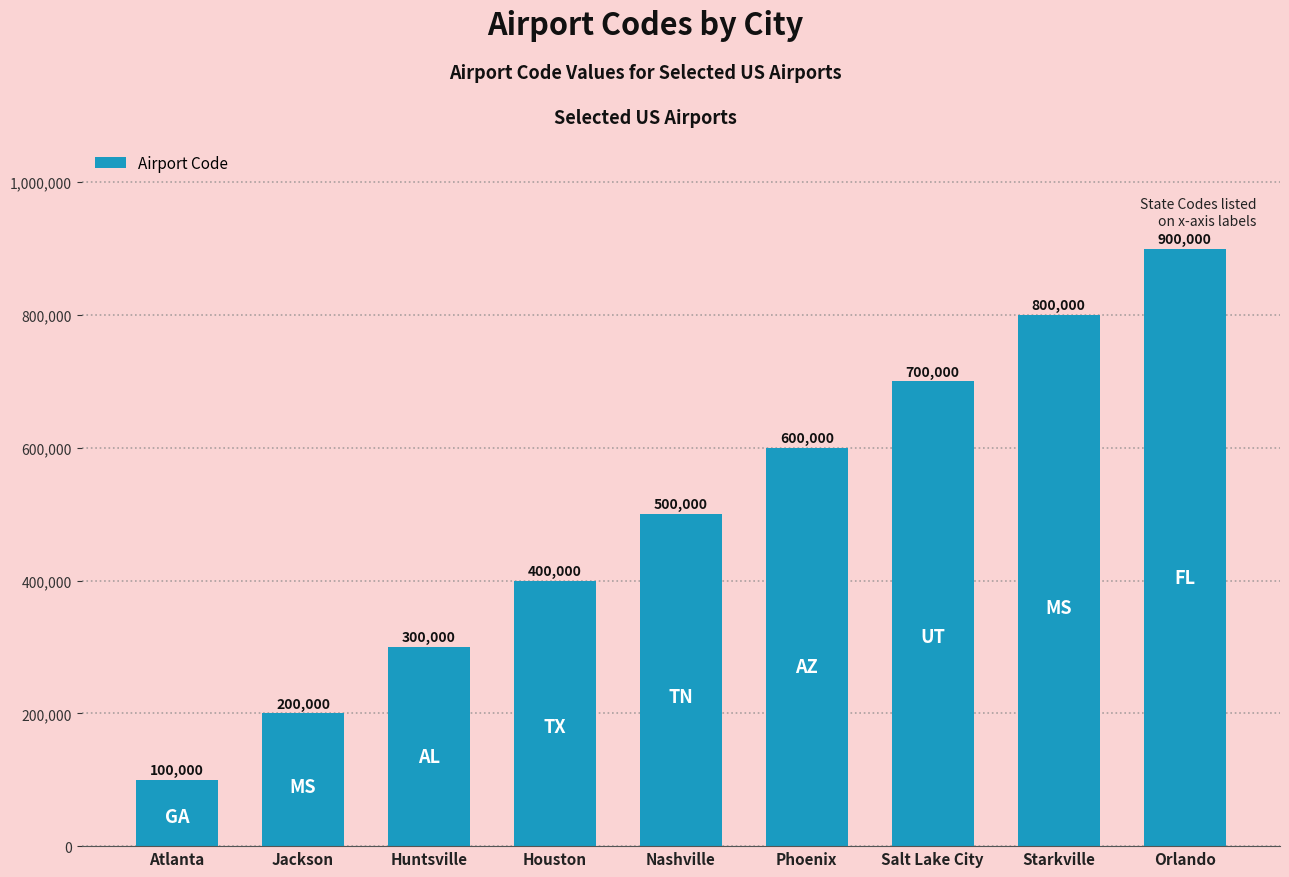

What is the greatest value displayed?

900000